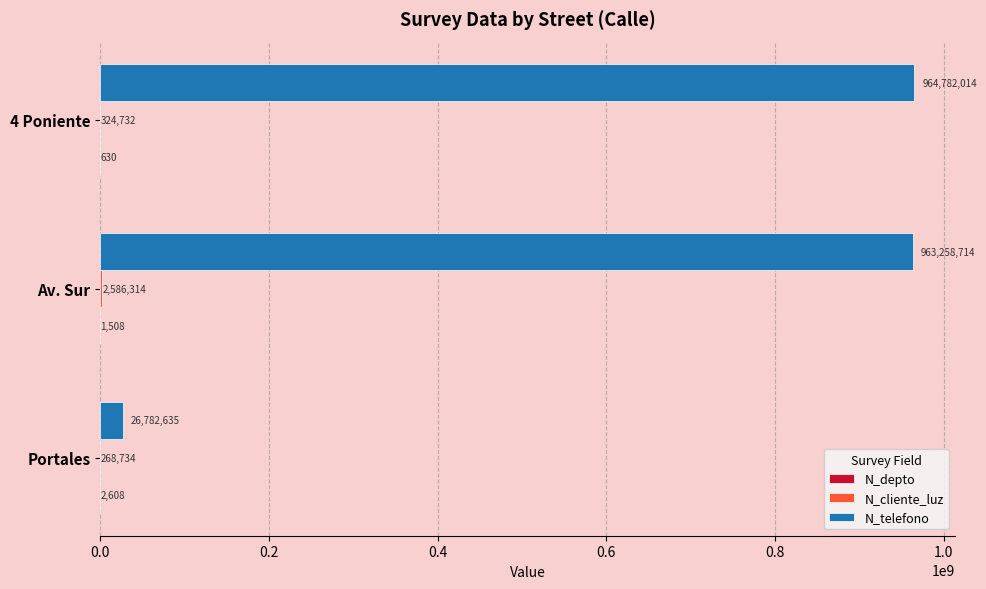

Which series has the largest range (max minus min)?

N_telefono